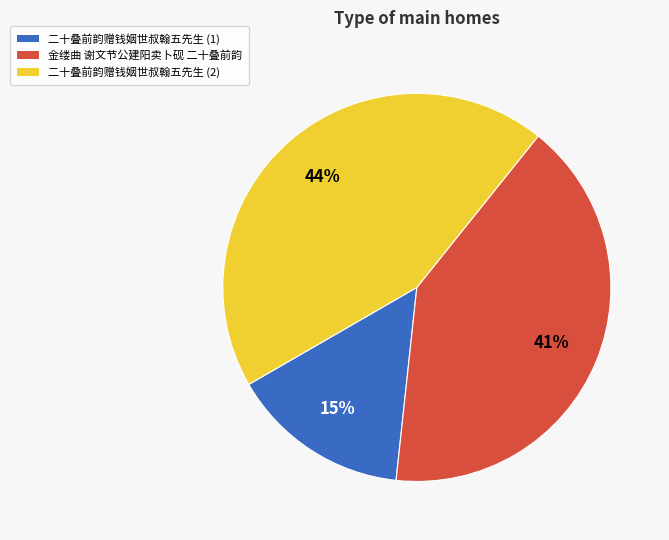

Does any single category account for the majority?

No